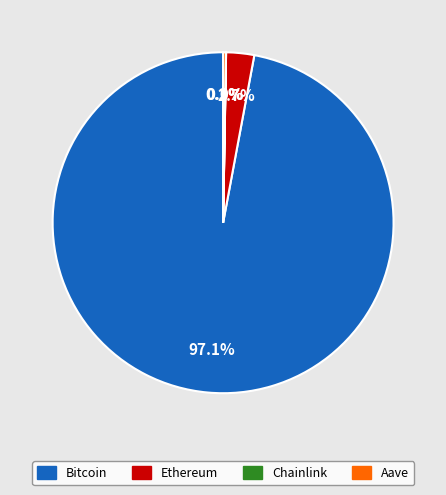

Which slice represents more than half of the pie?

Bitcoin